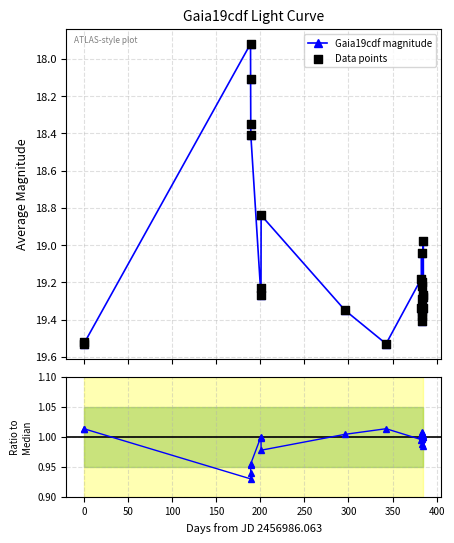

True or false: Gaia19cdf magnitude has more than 2 interior local peaks.

True